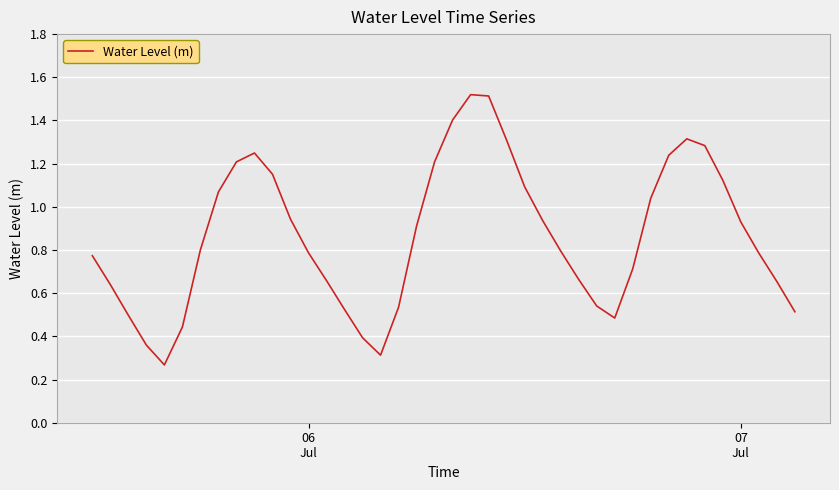

What is the difference between the maximum and minimum values?

1.3